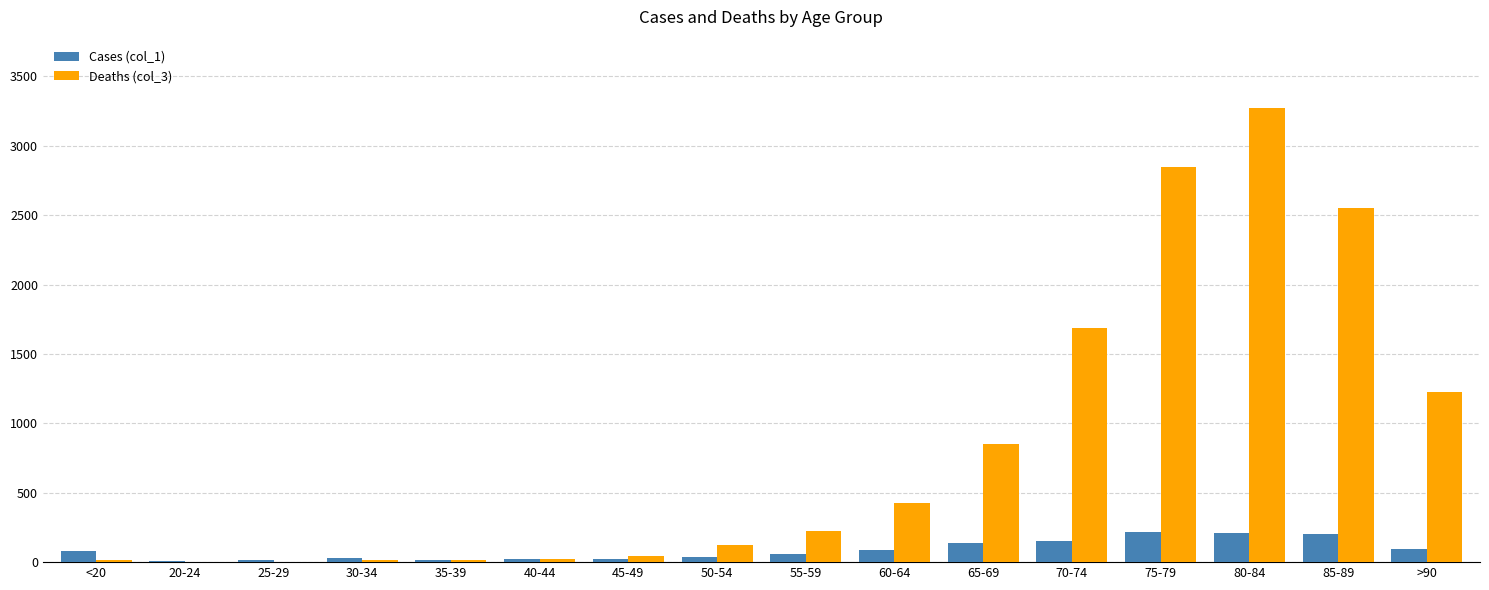

Which series changed the most between 45-49 and 80-84?

Deaths (col_3)